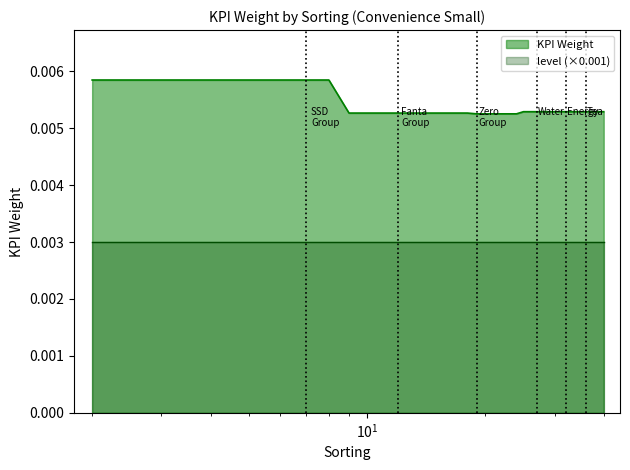

Which series has the widest spread of values?

KPI Weight